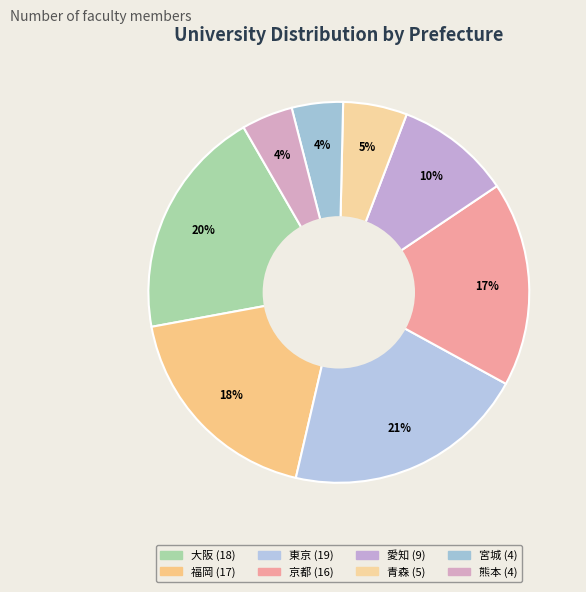

Which slice is the smallest?

宮城